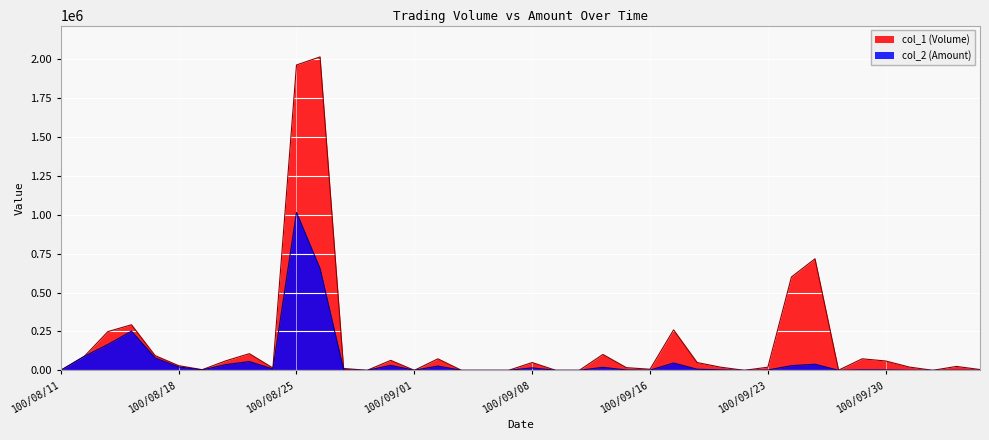

What is the difference between the maximum and second lowest values in the col_2 (Amount) series?

1015320